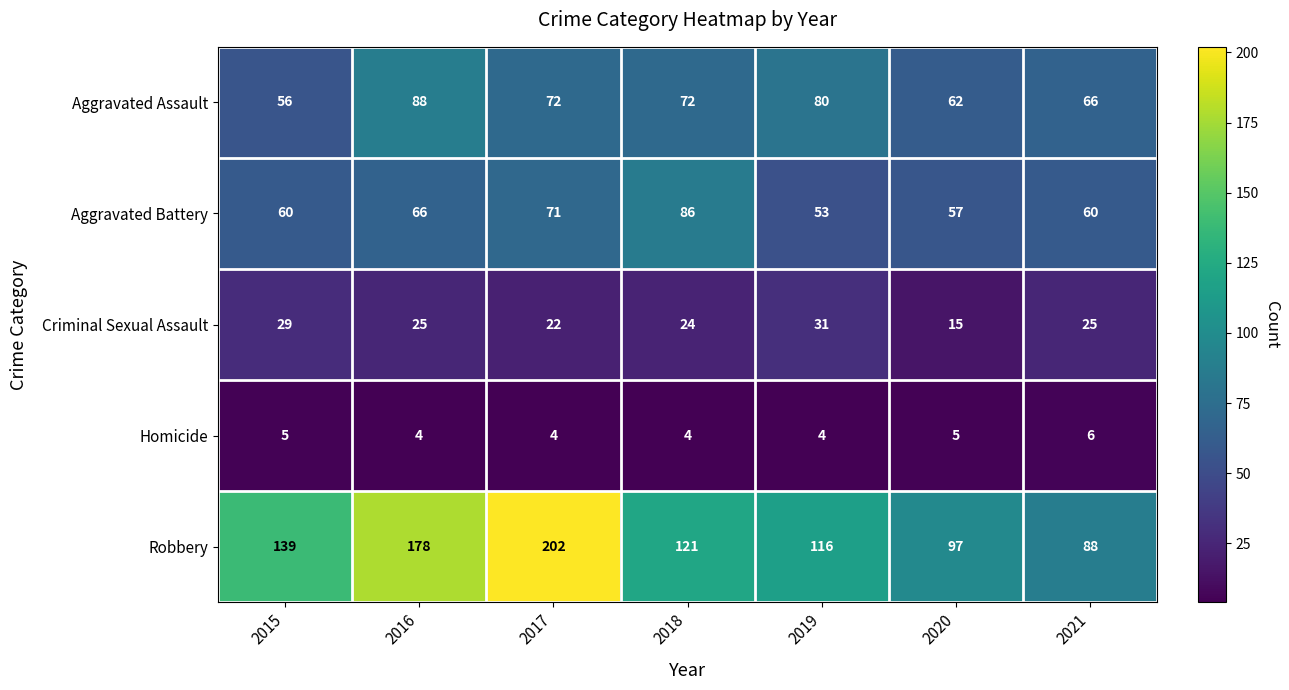

True or false: Criminal Sexual Assault has a value of 25 at 2021.

True